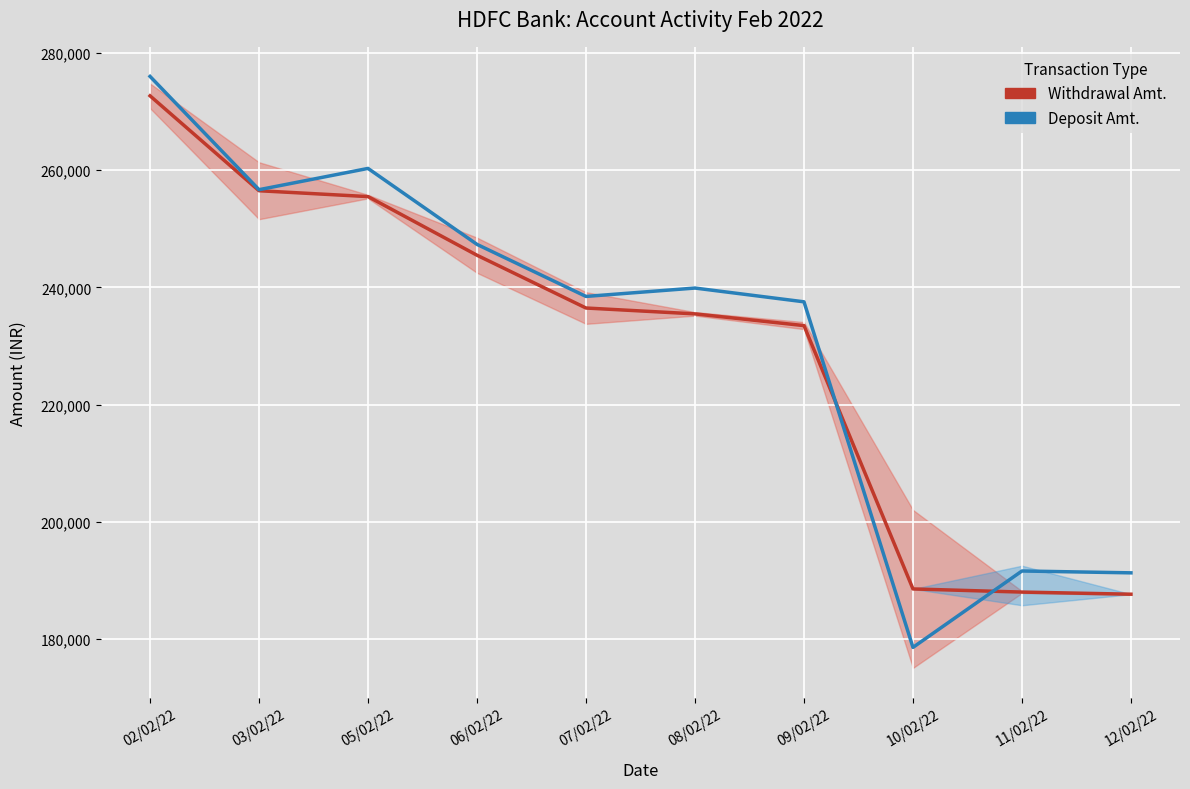

At which category does Deposit Amt. reach its first local valley?

03/02/22